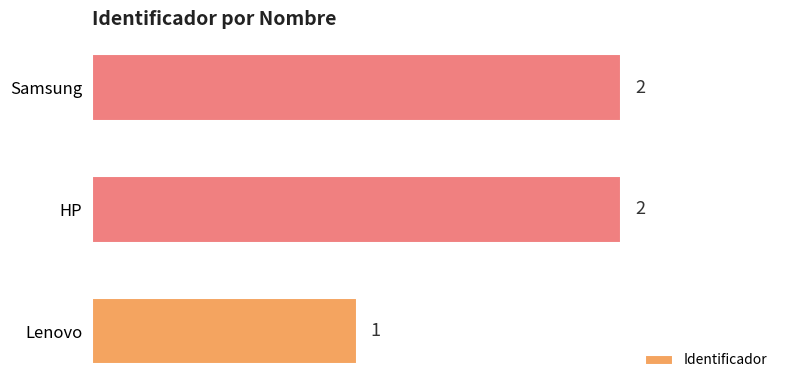

What is the smallest value displayed?

1